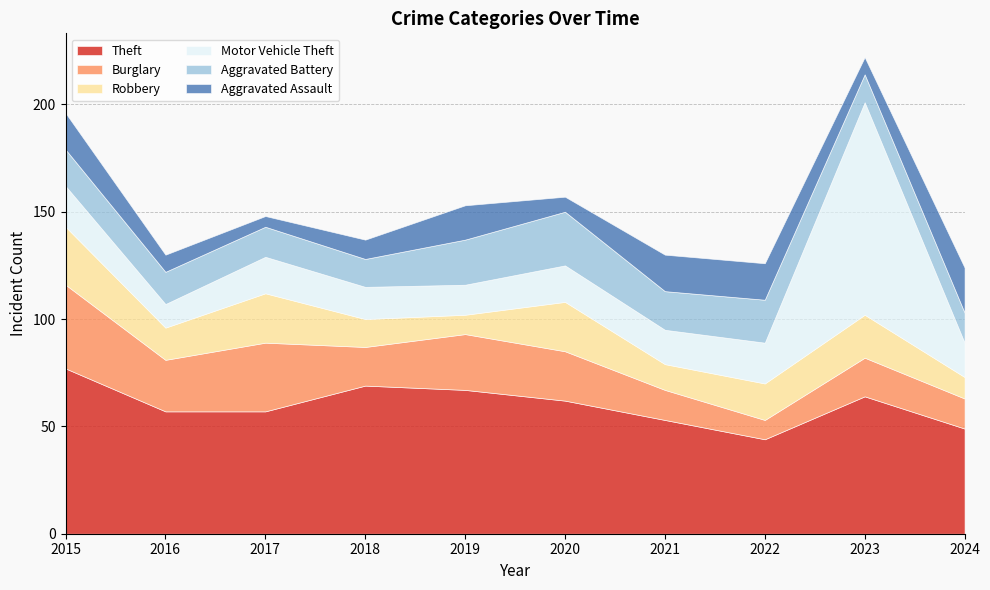

What value does the Aggravated Assault series have at 2021?

17